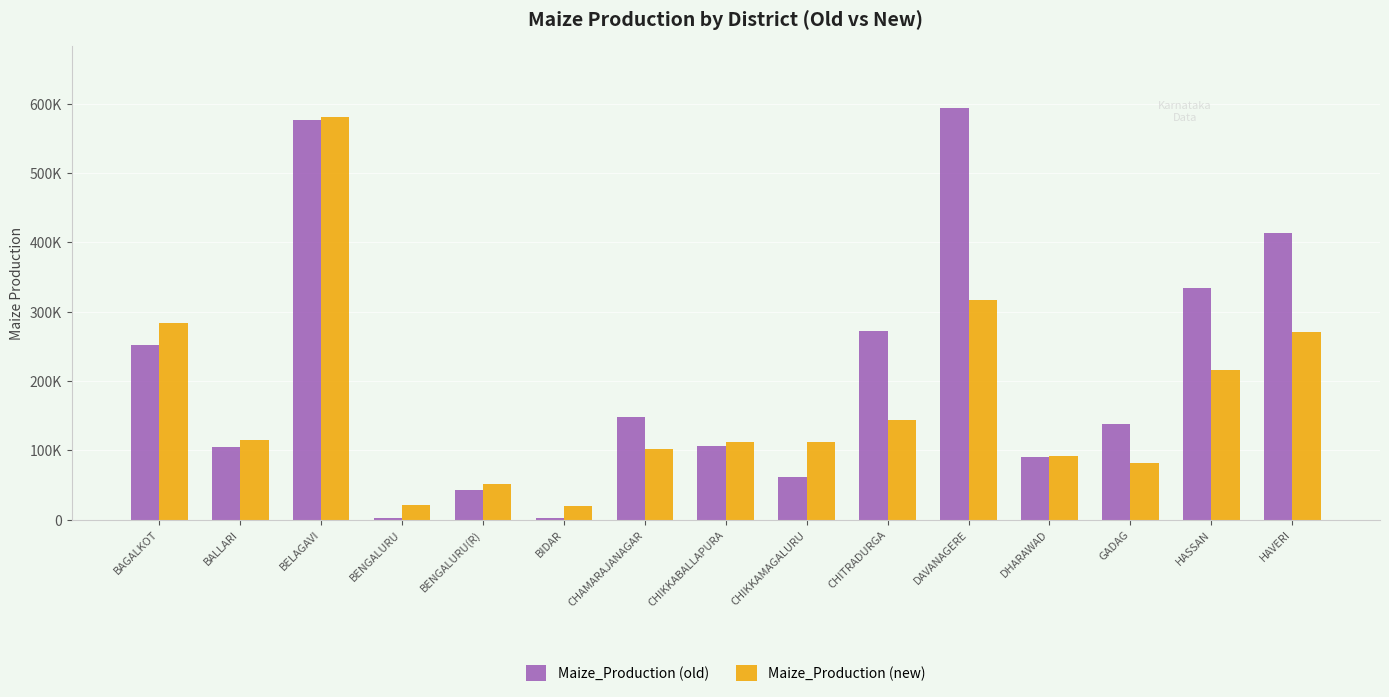

What are all the series names shown in the legend?

Maize_Production (old), Maize_Production (new)